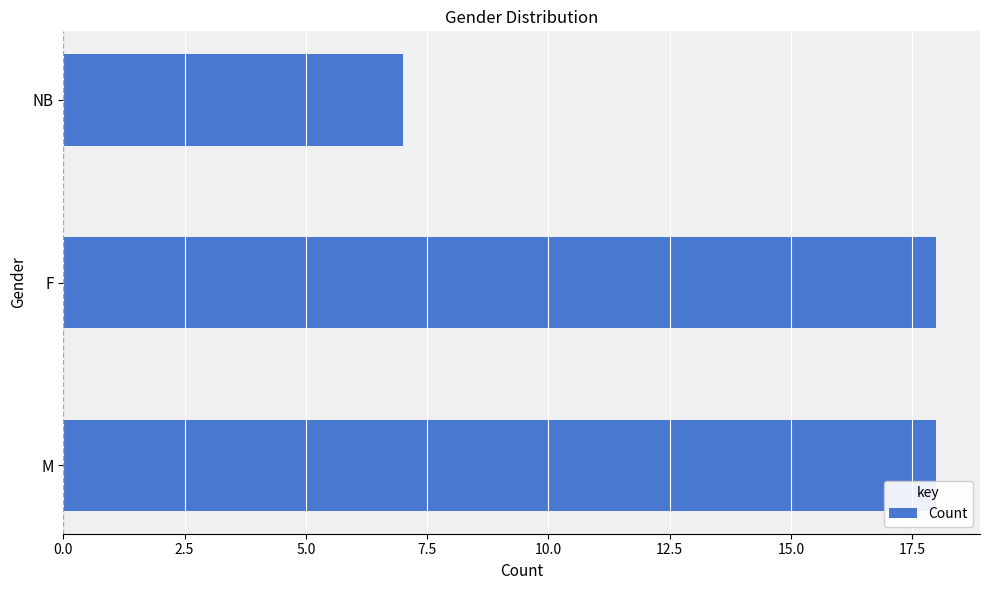

True or false: the data shows 13 at F.

False